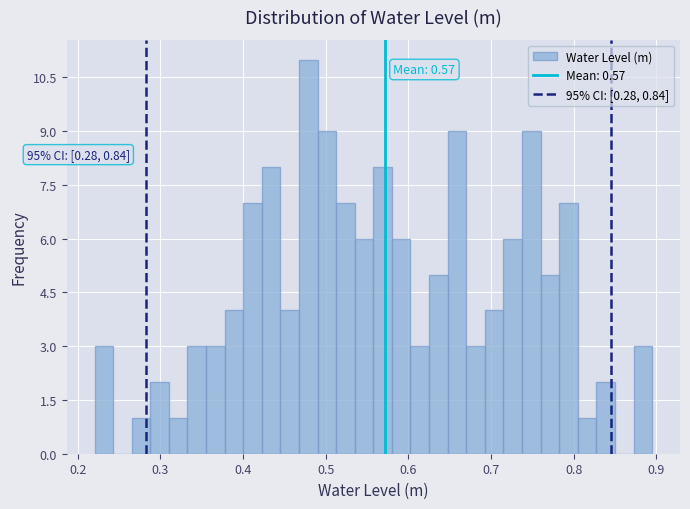

Read against the x-axis, roughly where is the centre of the tallest bar?

0.48